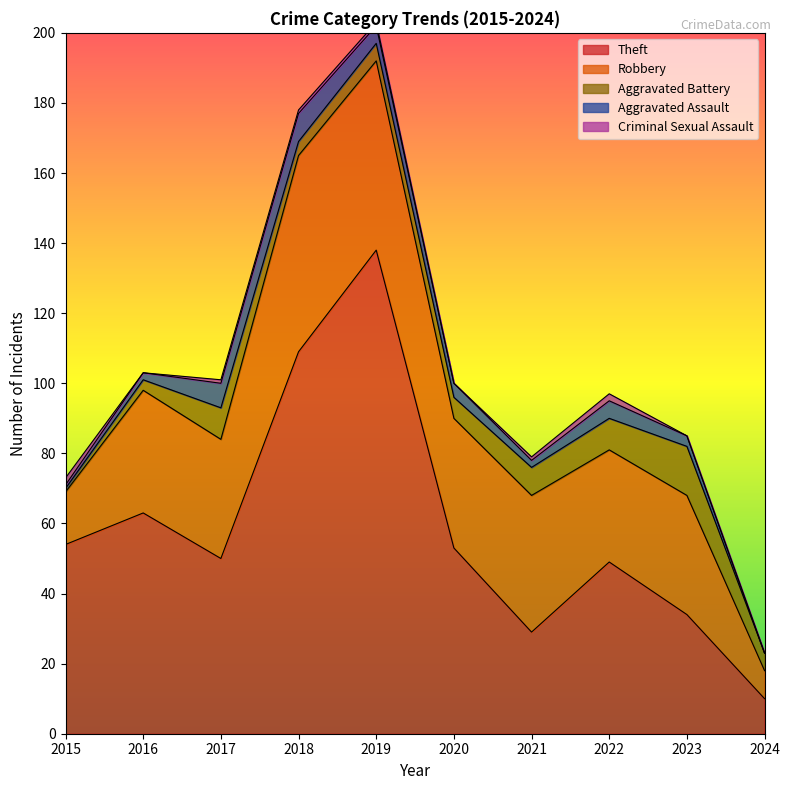

What is the total value across all series at 2020?

100